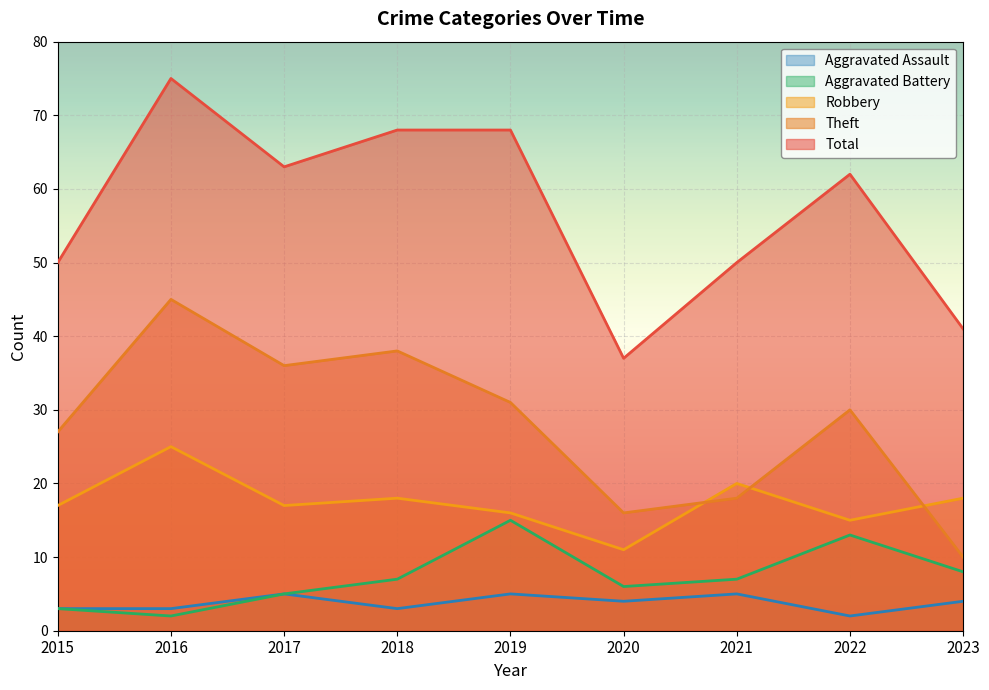

Which series has the largest total across all categories?

Total